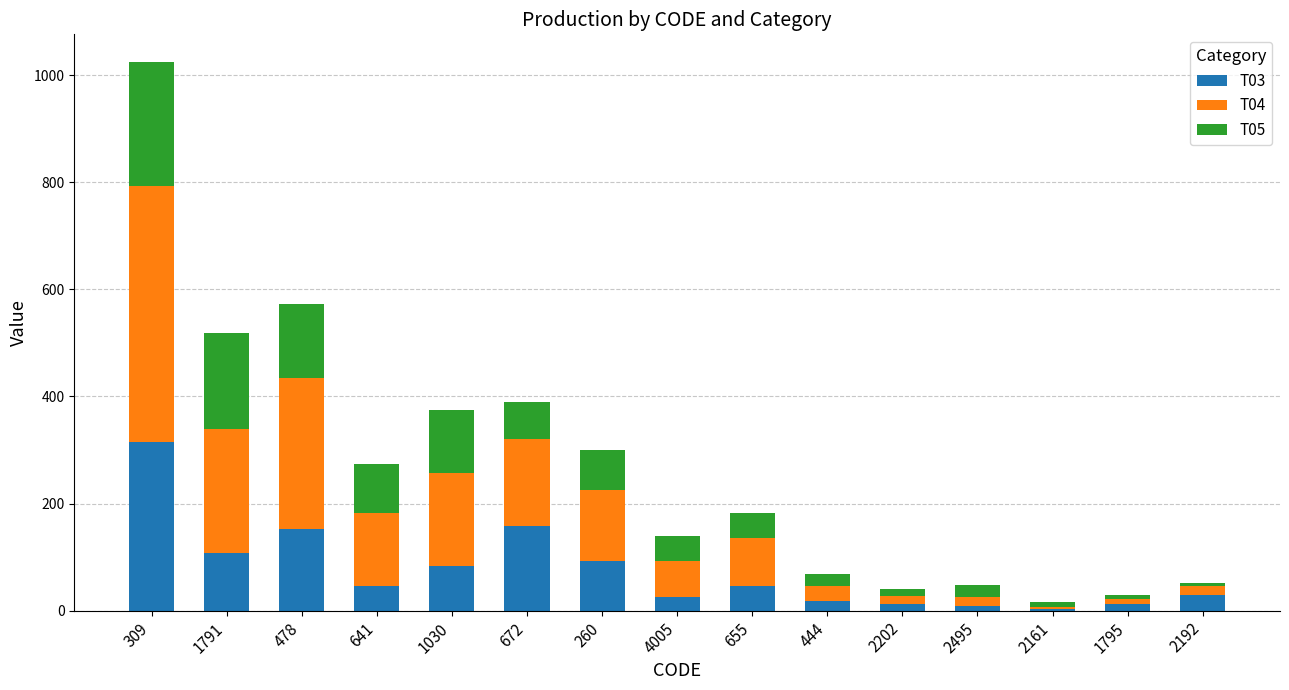

At which category is the sum across all series the highest?

309